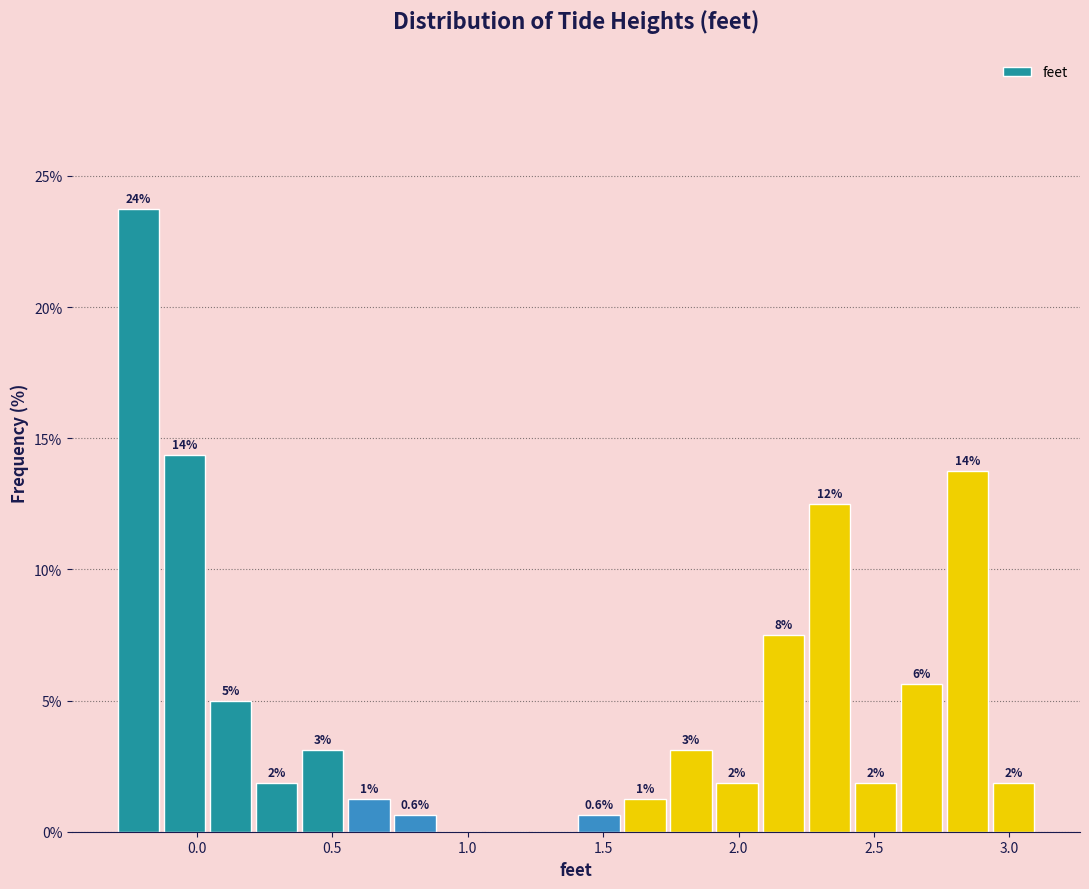

Around what value on the x-axis is the tallest bar? Give the approximate position of its centre, as read against the axis.

-0.20